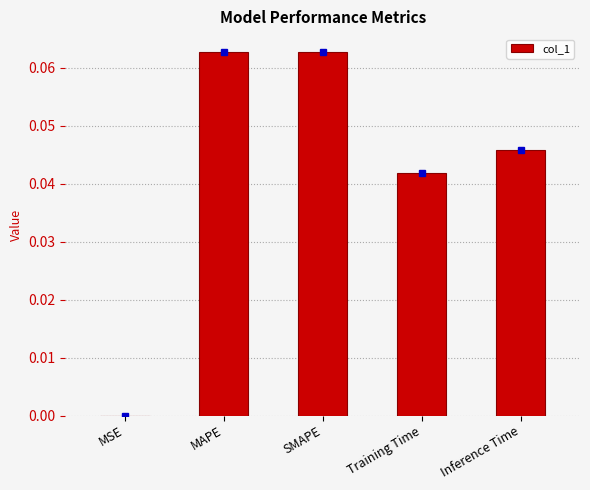

Between Training Time and Inference Time, which is larger?

Inference Time